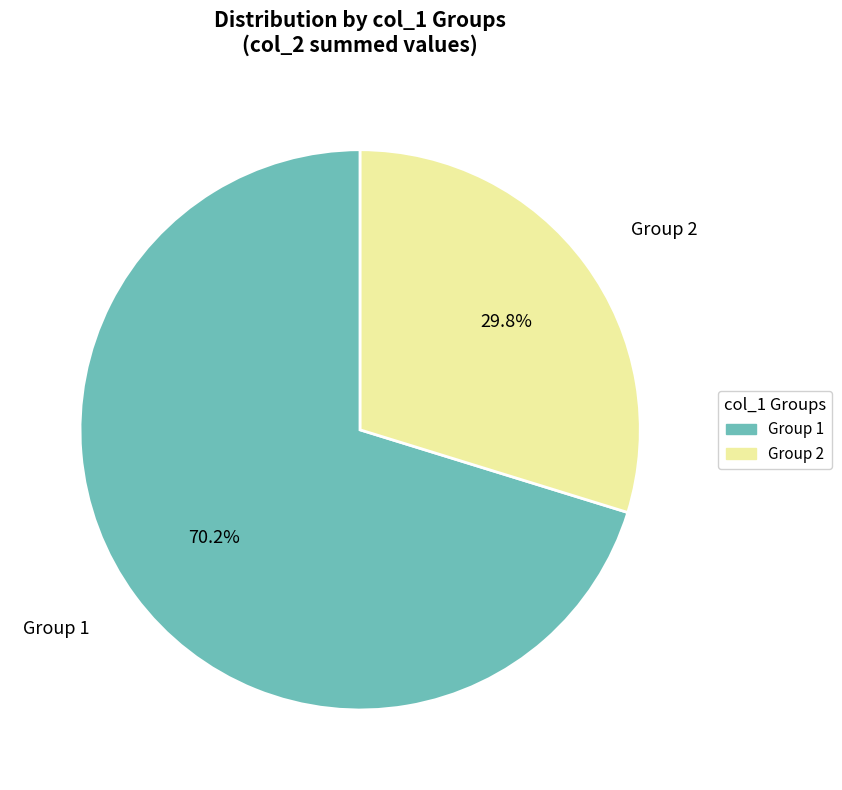

What is the smallest slice in the pie chart?

Group 2